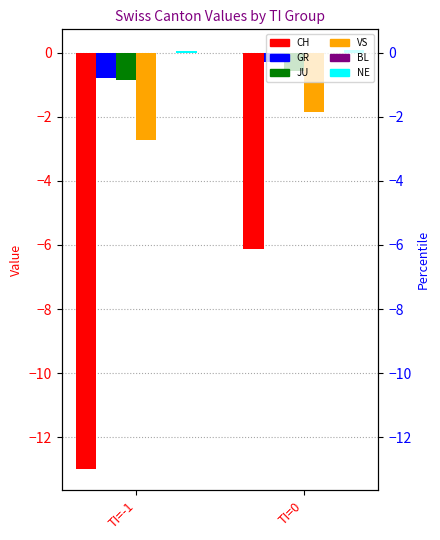

What is the average value of the JU series?

-0.7